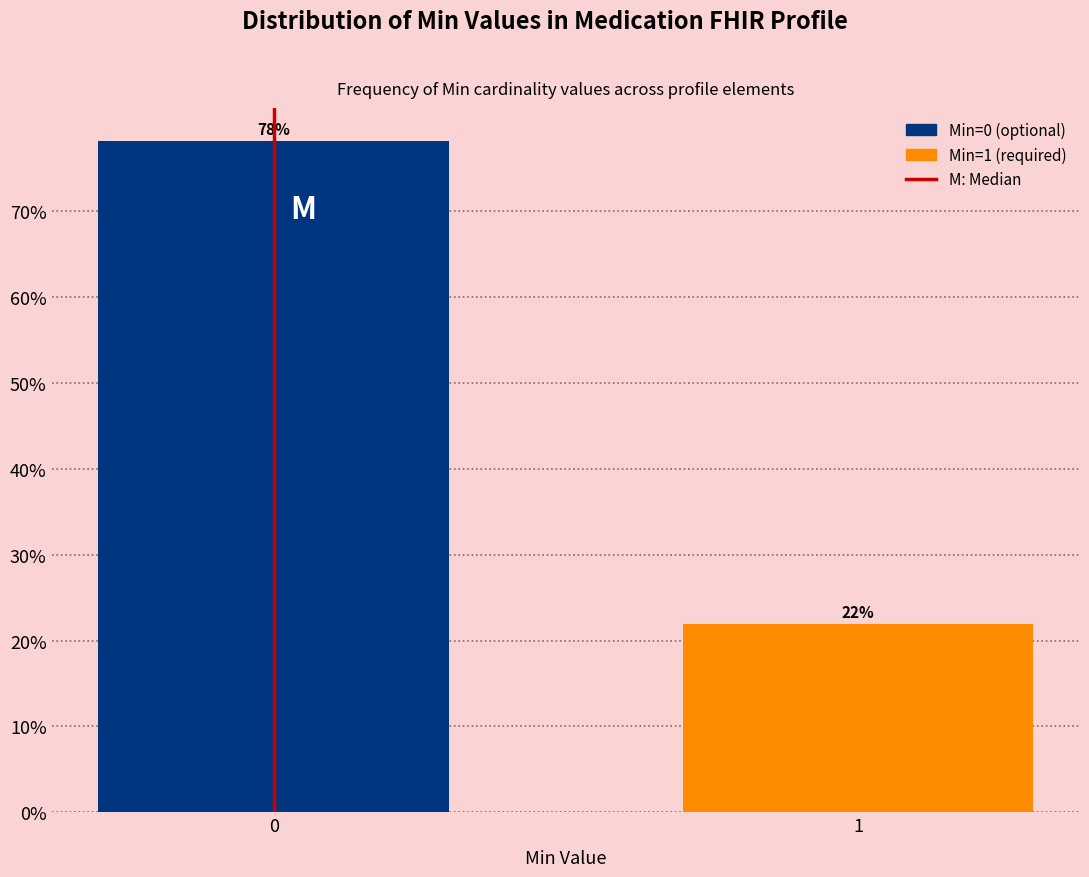

The value at 0 is 20.0. True or false?

False